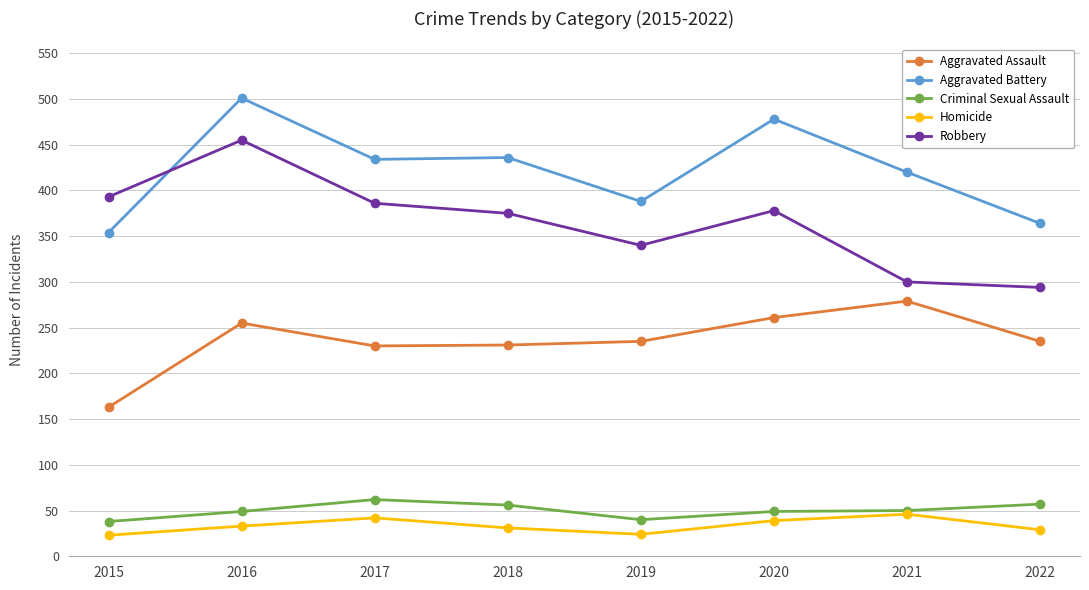

True or false: Aggravated Assault and Criminal Sexual Assault cross at least once.

False